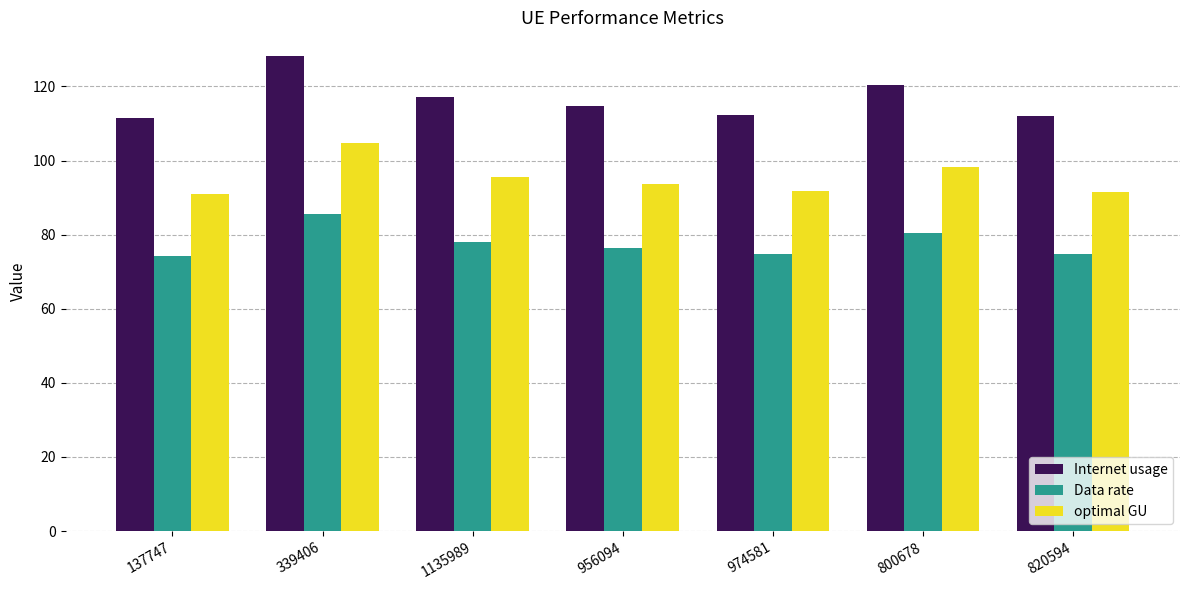

Are the bars grouped side by side (vs. stacked)?

Yes